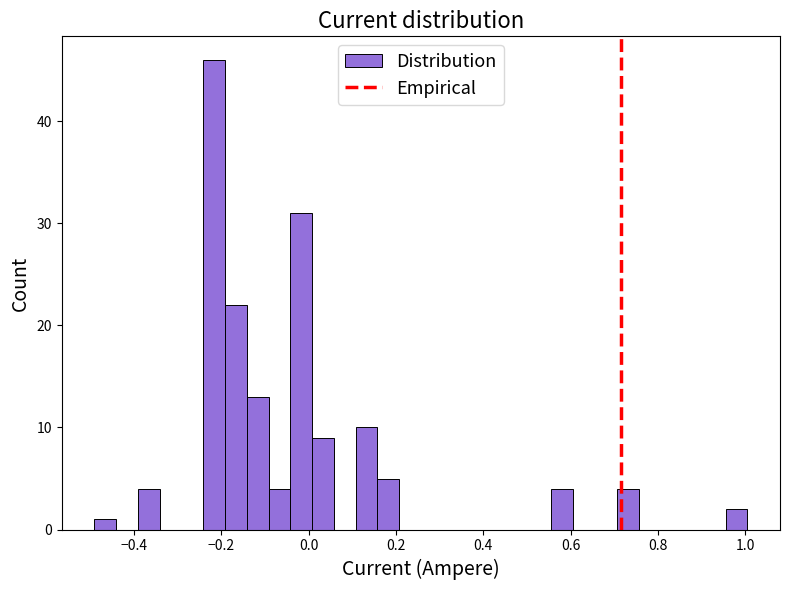

Around what value on the x-axis is the tallest bar? Give the approximate position of its centre, as read against the axis.

-0.22